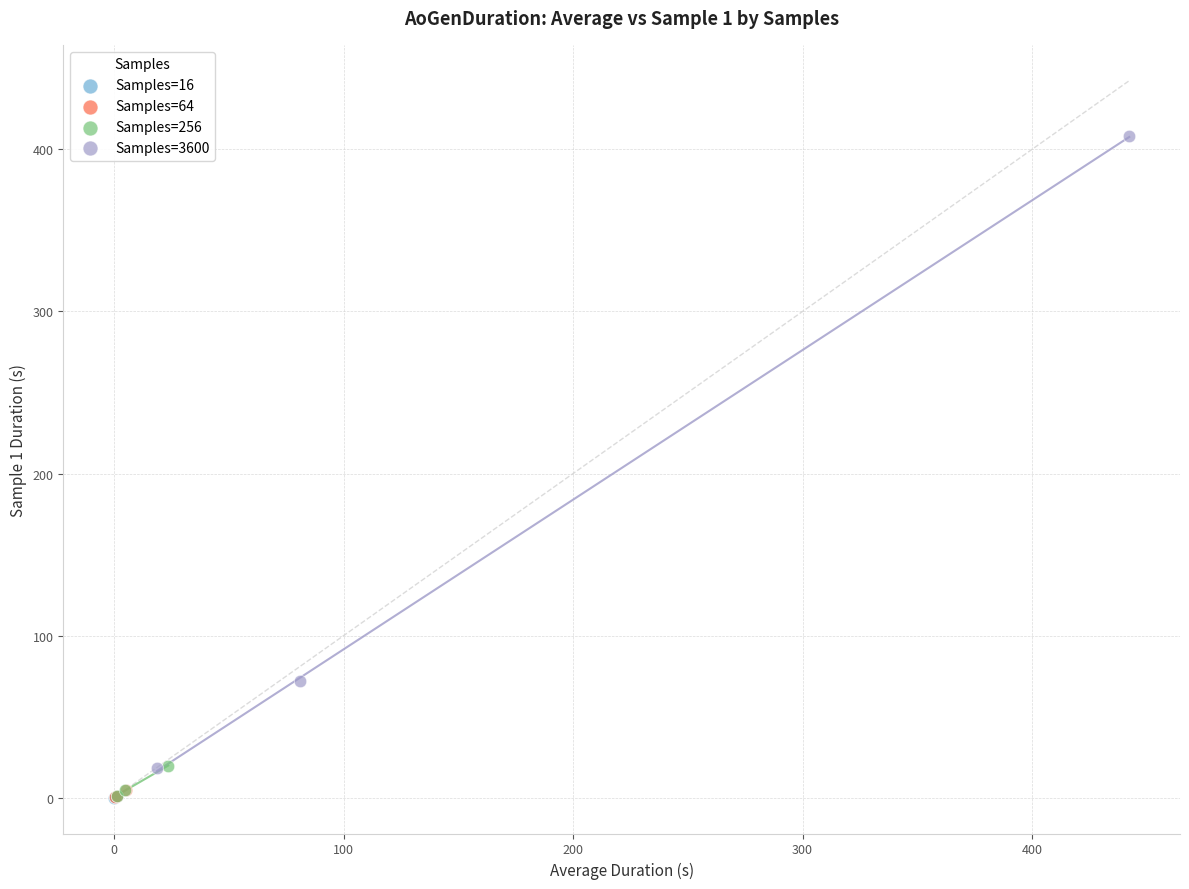

Which series has the widest spread of Y values?

Samples=3600